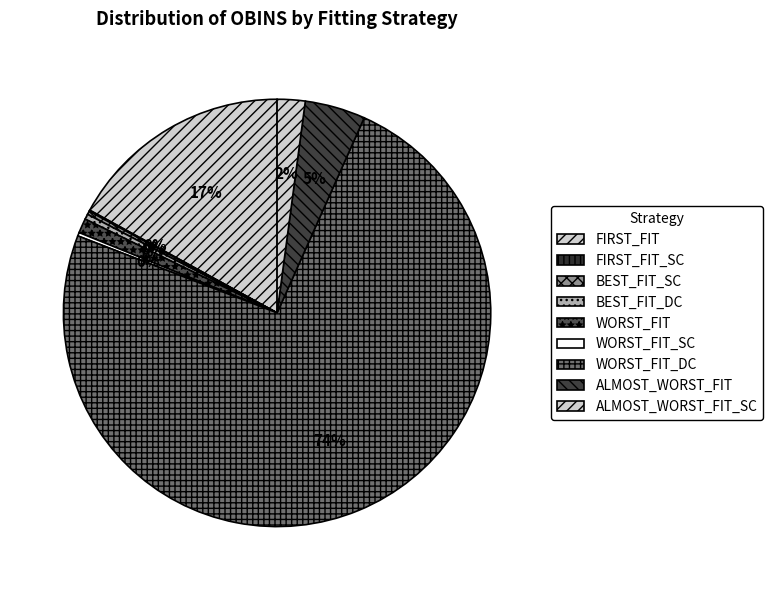

Is it true that WORST_FIT_DC is 84% of the pie?

False